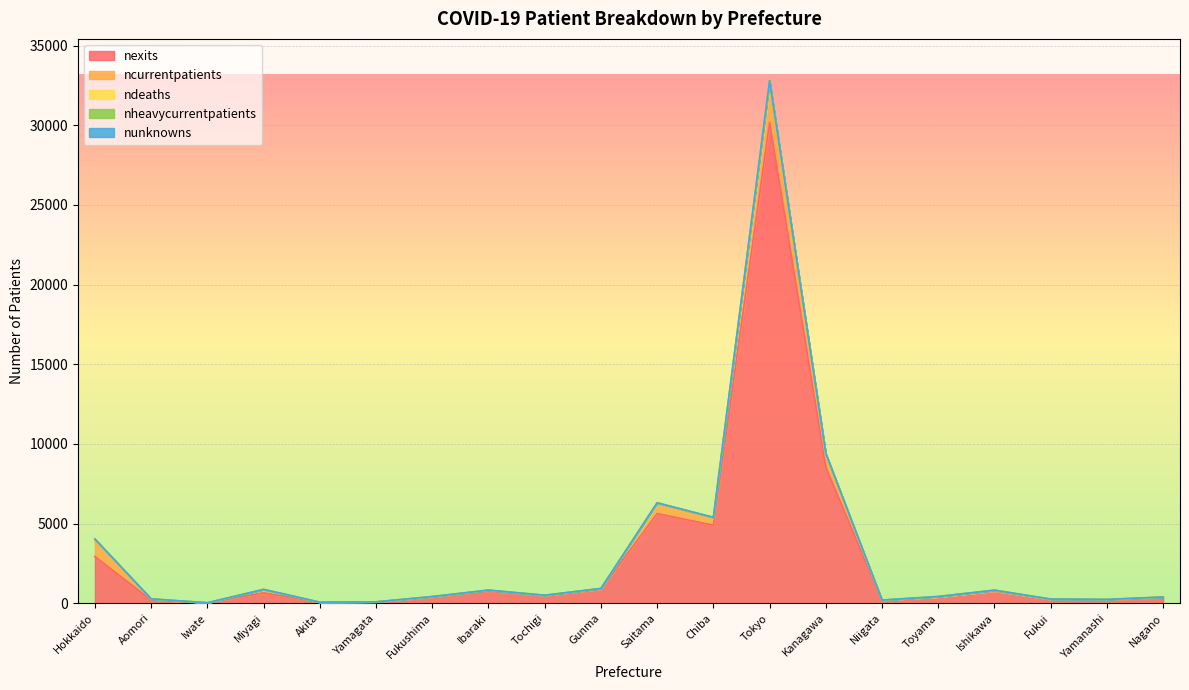

Which series has the largest total across all categories?

nexits